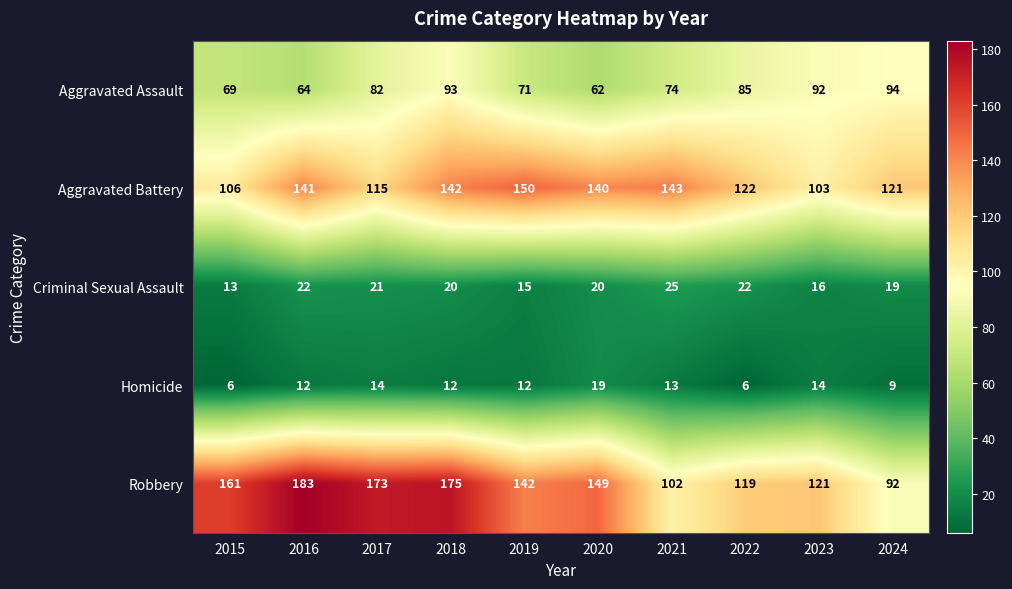

What is the total value across all series at 2017?

405